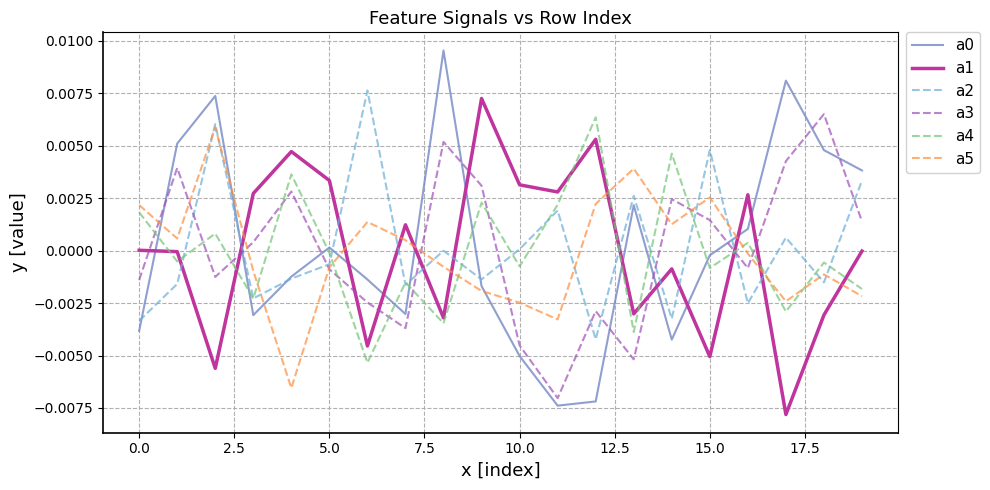

True or false: a4 and a5 cross at least once.

True